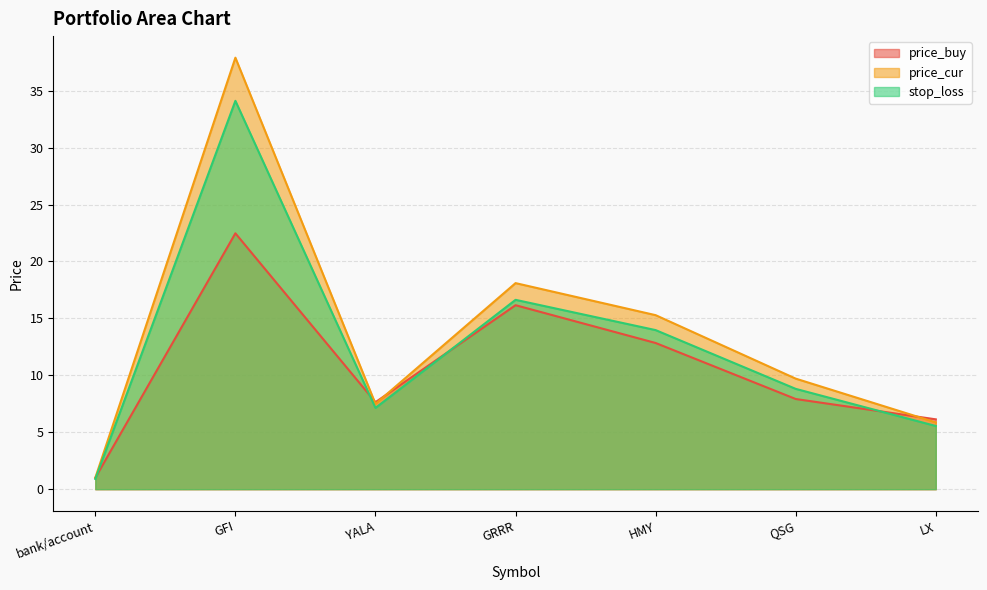

How many times do price_buy and stop_loss cross each other?

4